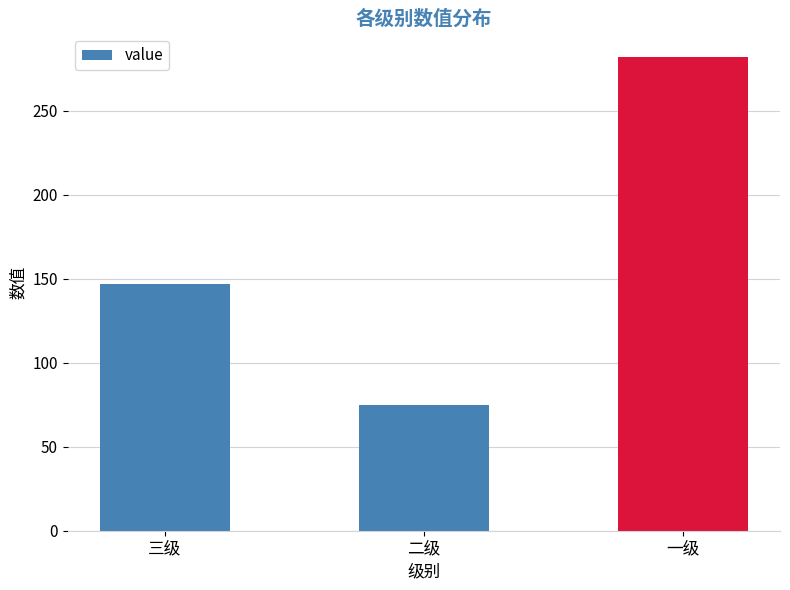

How many series are shown in this chart?

1